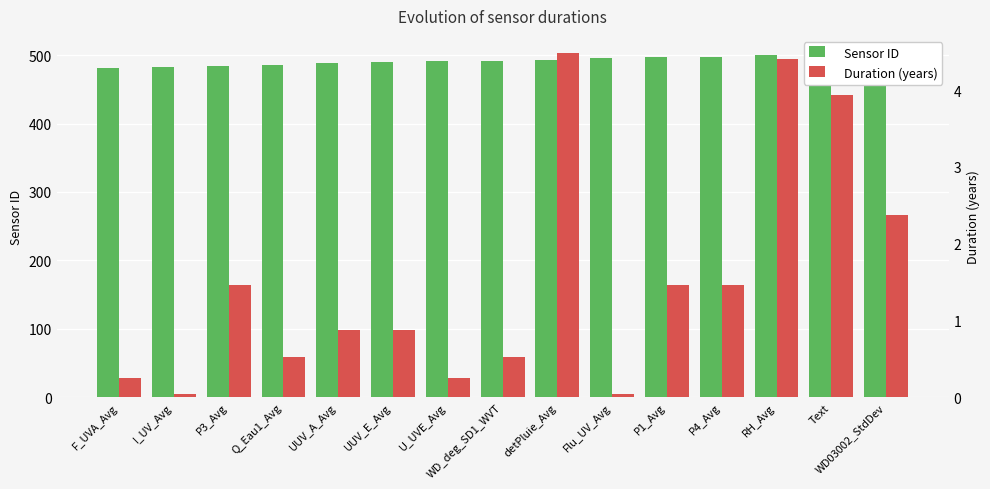

List the series in order of their overall mean, lowest first.

Duration (years), Sensor ID